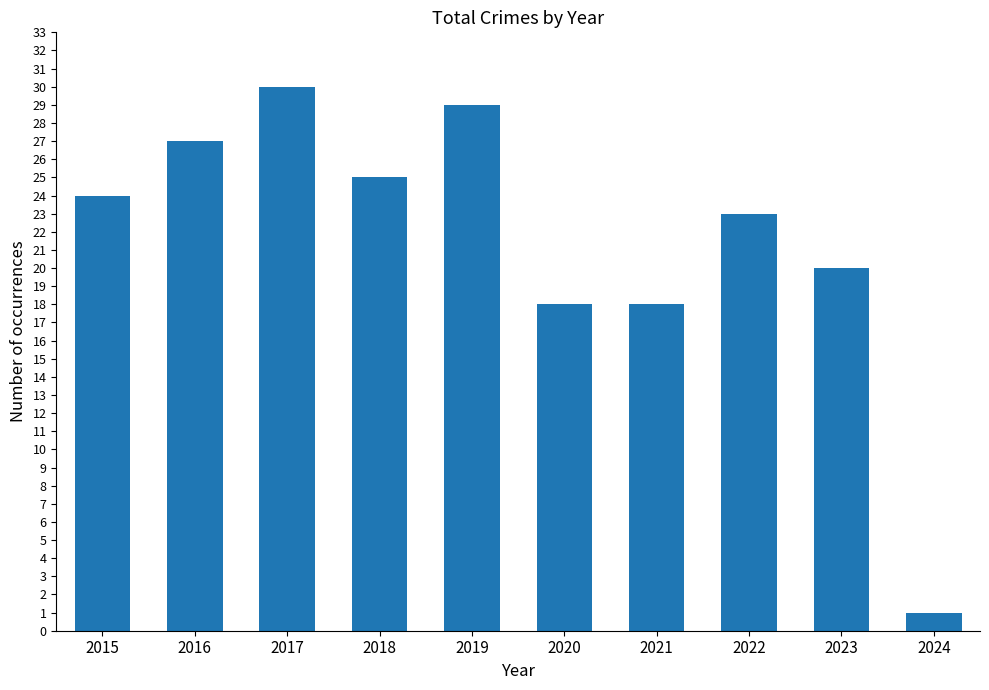

Between 2018 and 2020, which is larger?

2018